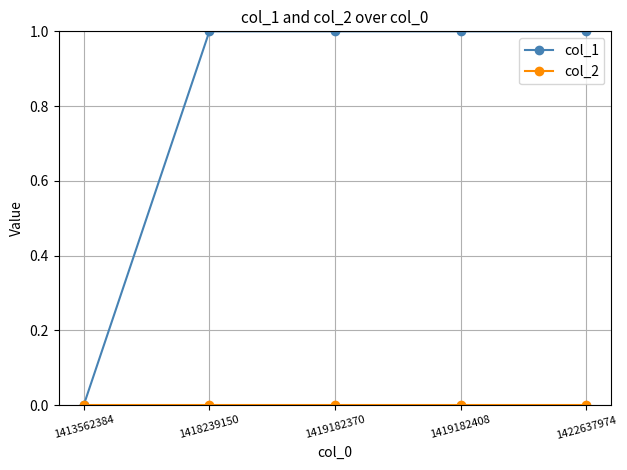

Which series has the largest total across all categories?

col_1